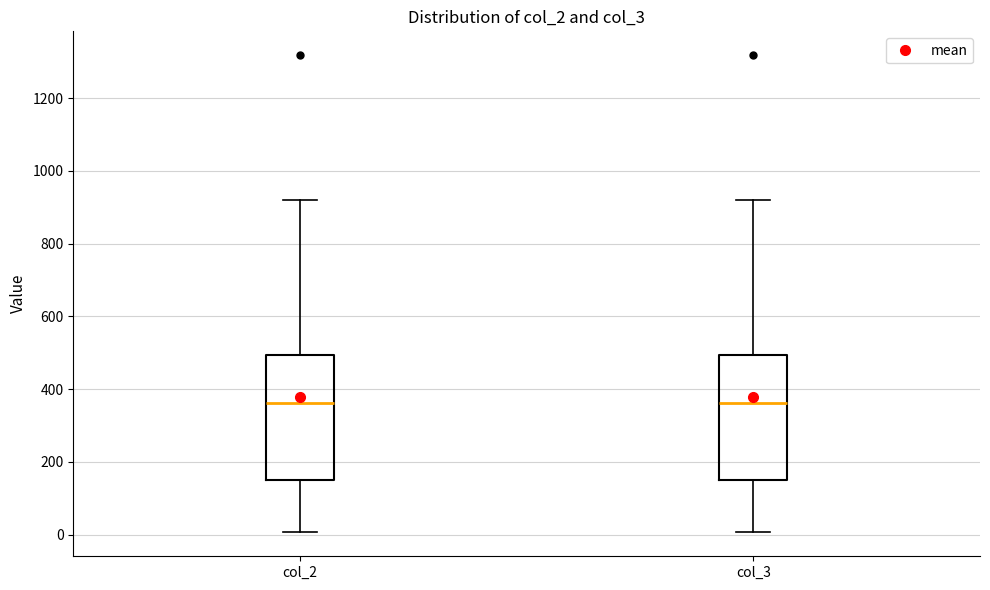

Where is the lower edge of the box for col_2 on the y-axis? The values are not printed on the chart, so give them approximately, as read against the axis.

160